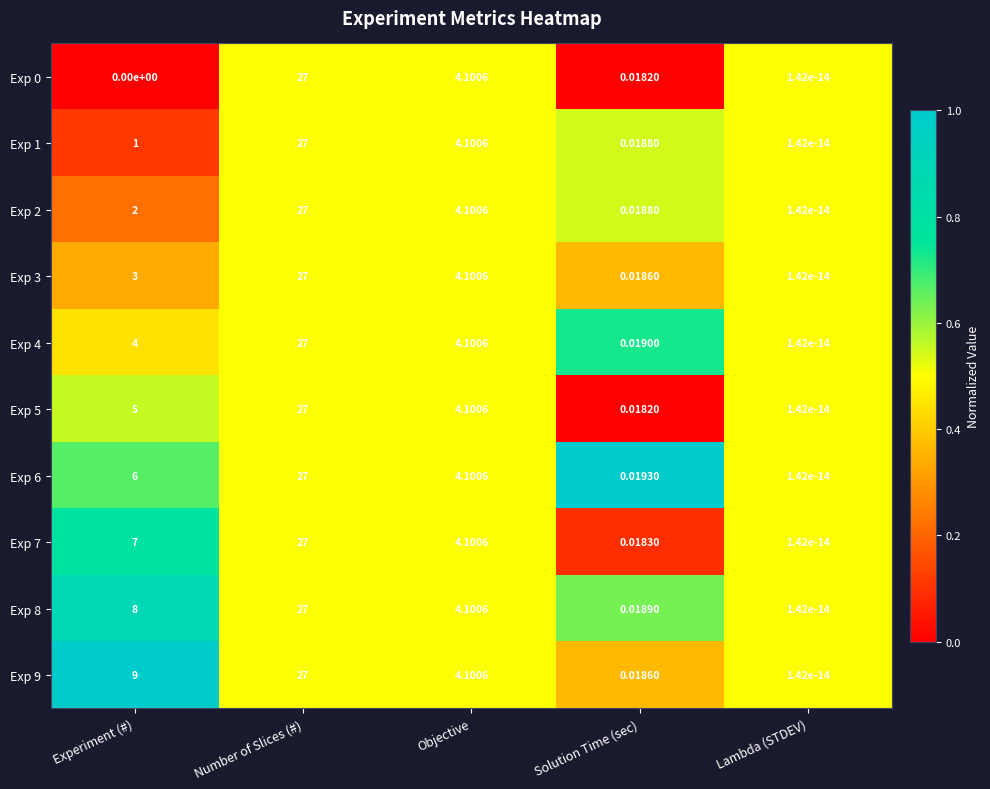

Where is Exp 6 nearest to the value 13?

Experiment (#)